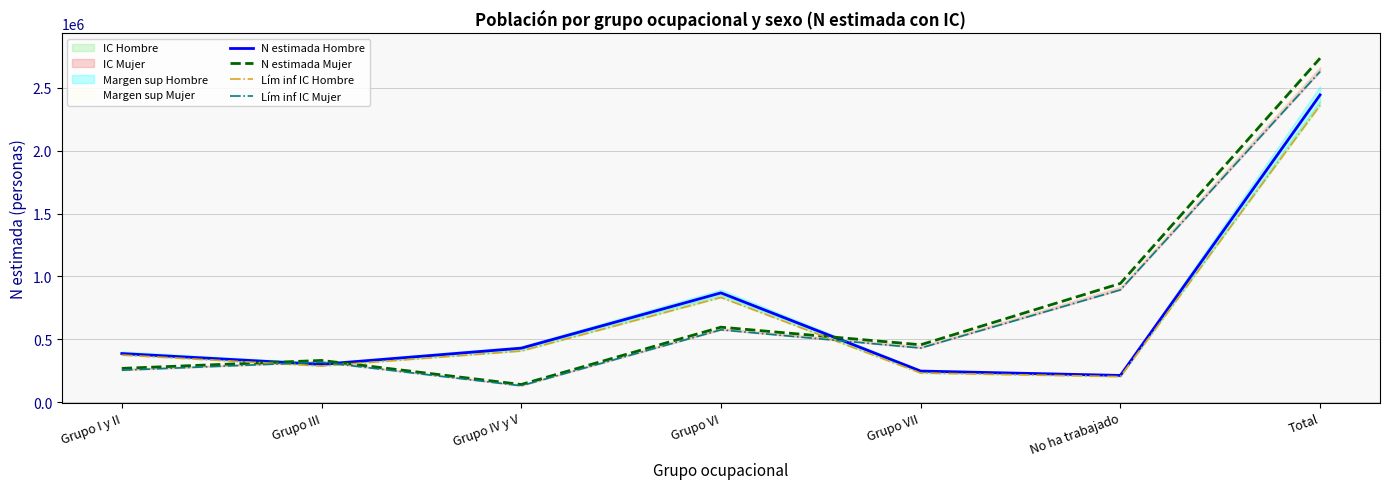

True or false: N estimada Mujer and Lím inf IC Mujer intersect in this chart.

False